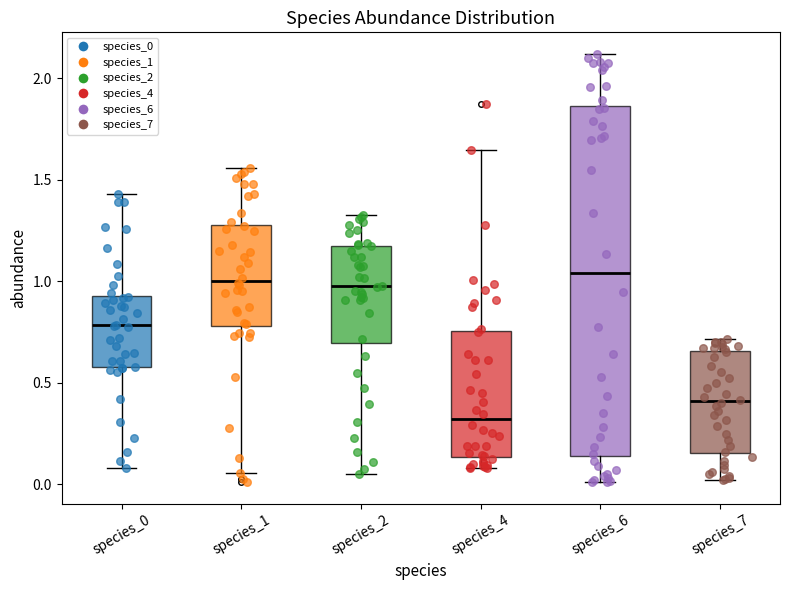

Where is the lower edge of the box for species_7 on the y-axis? The values are not printed on the chart, so give them approximately, as read against the axis.

0.15